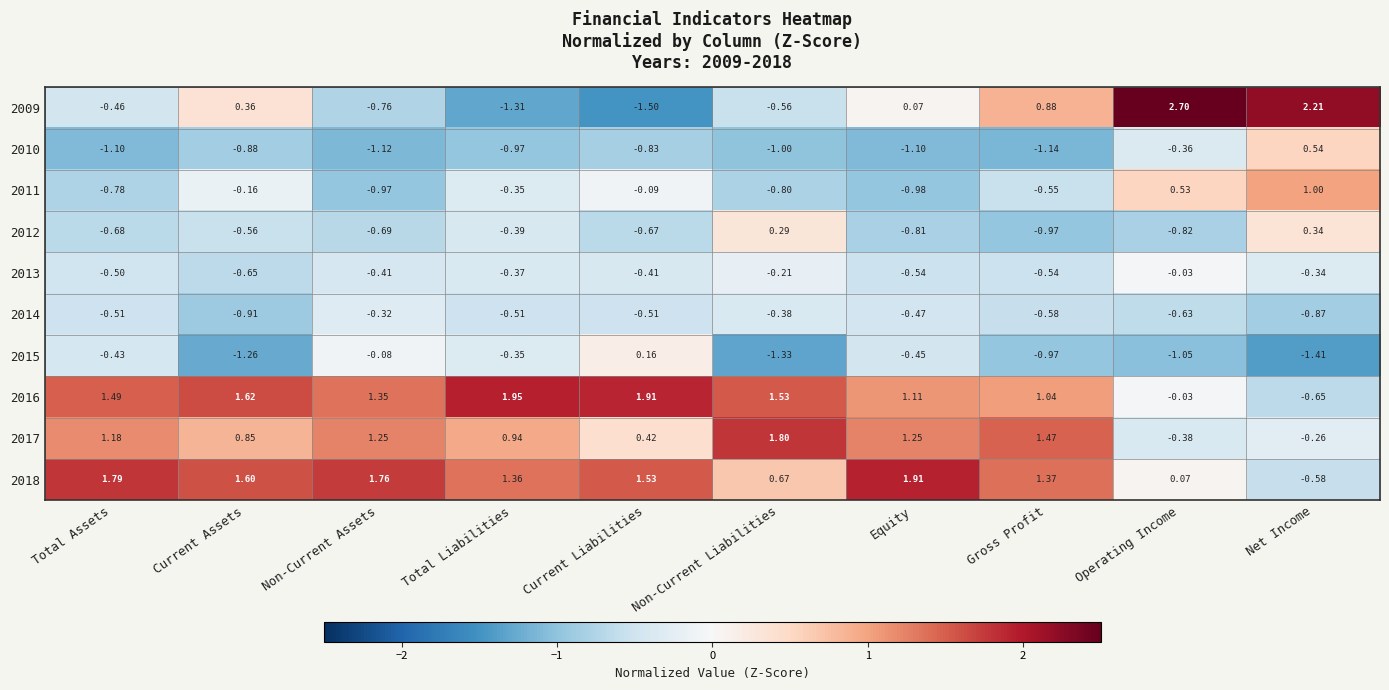

At which label does 2011 reach its peak?

Net Income